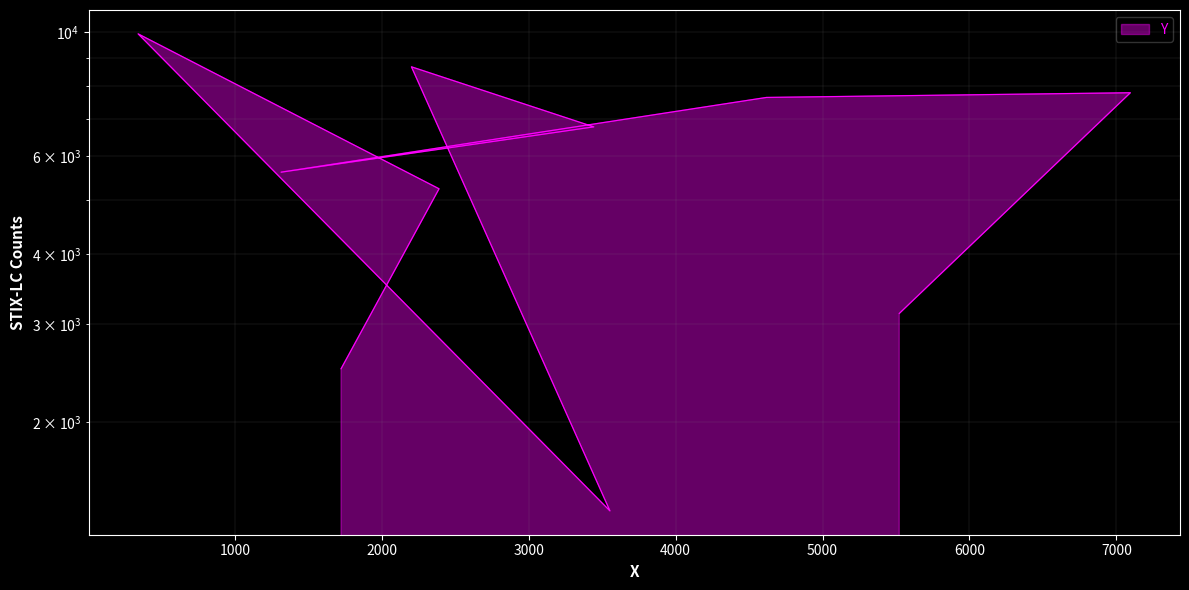

Rank the categories by value from highest to lowest.

342, 2202, 7095, 4618, 3443, 1315, 2390, 5522, 1723, 3553